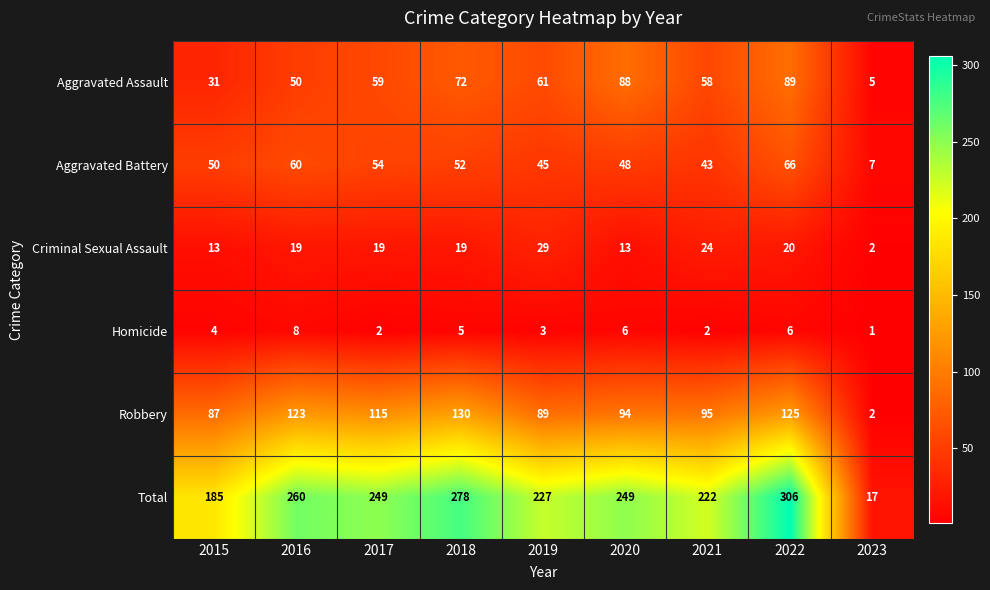

Where is Aggravated Battery nearest to the value 36?

2021